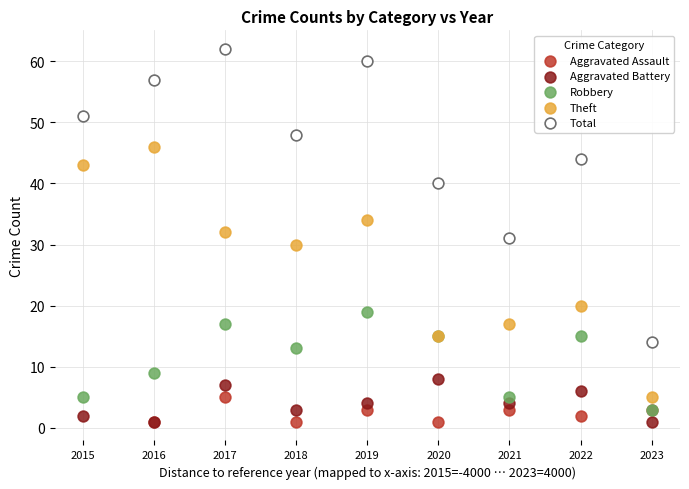

Which series reaches the maximum Y coordinate?

Total